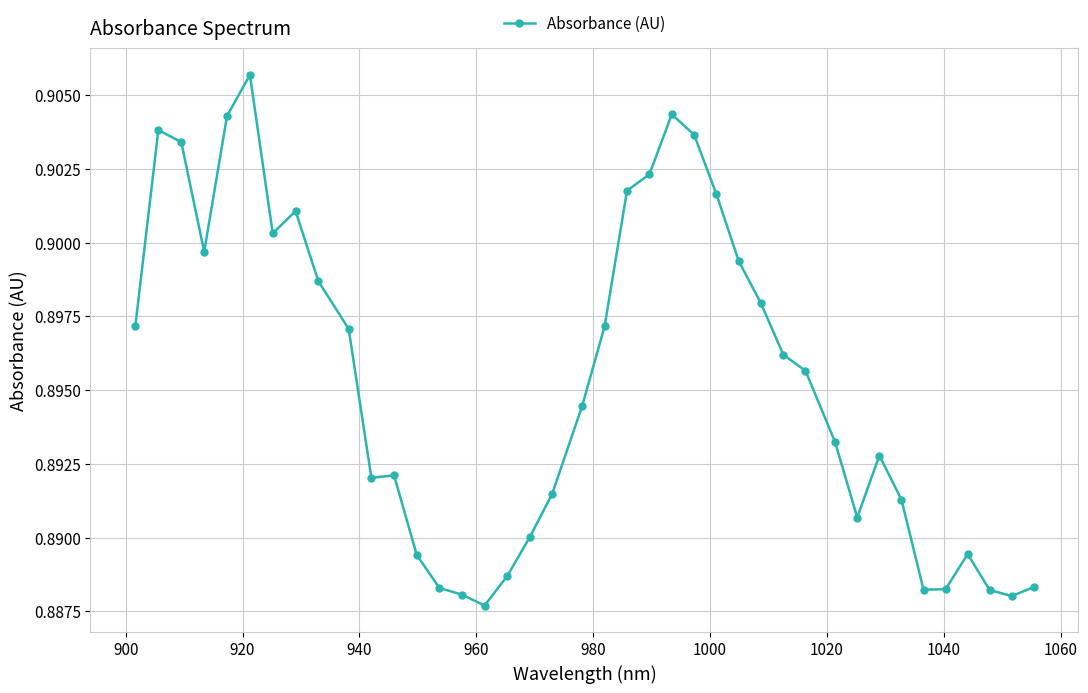

True or false: the data has more than 0 interior local peaks.

True